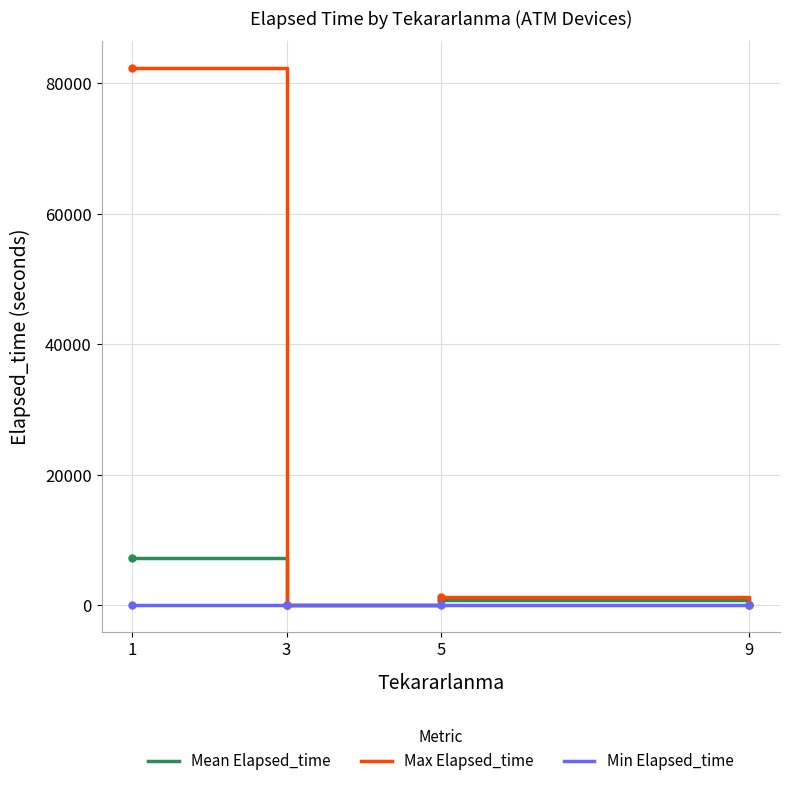

At which category does Mean Elapsed_time reach its first local peak?

5